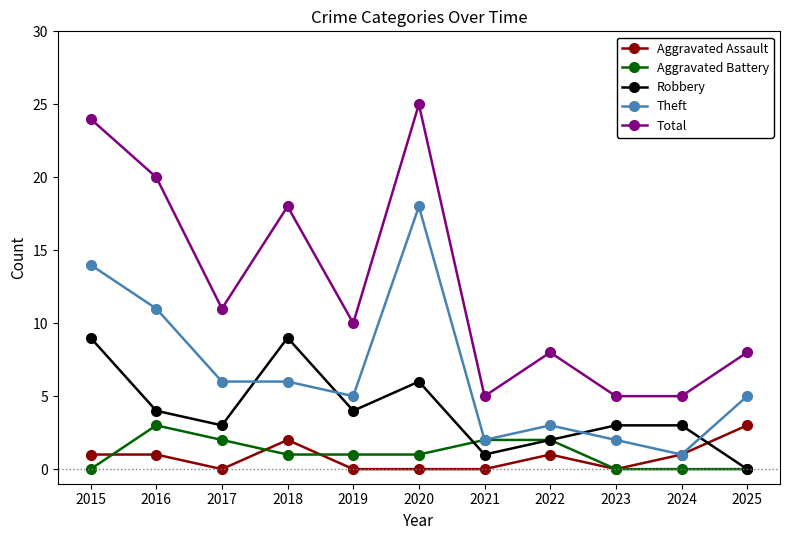

Reading right to left, what are all the values shown in this chart?

Aggravated Assault: 3	1	0	1	0	0	0	2	0	1	1
Aggravated Battery: 0	0	0	2	2	1	1	1	2	3	0
Robbery: 0	3	3	2	1	6	4	9	3	4	9
Theft: 5	1	2	3	2	18	5	6	6	11	14
Total: 8	5	5	8	5	25	10	18	11	20	24